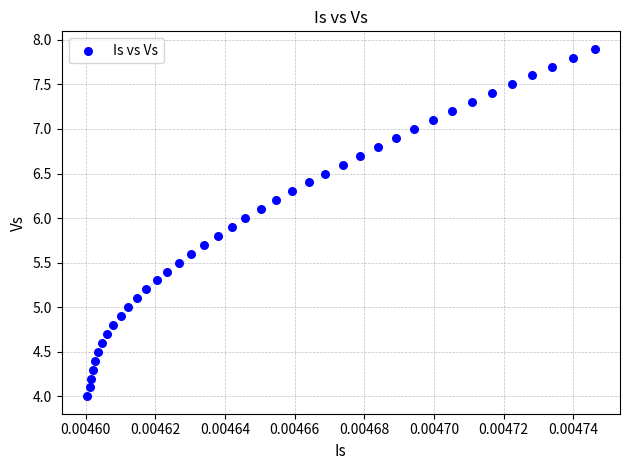

What is the range of Y values (max minus min)?

3.9